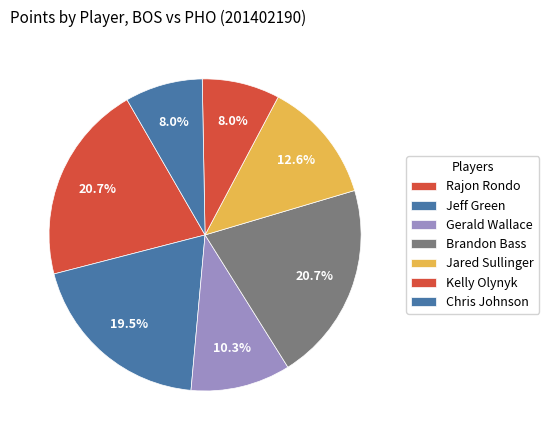

To the nearest percent, what percentage of the pie is Jared Sullinger?

13%